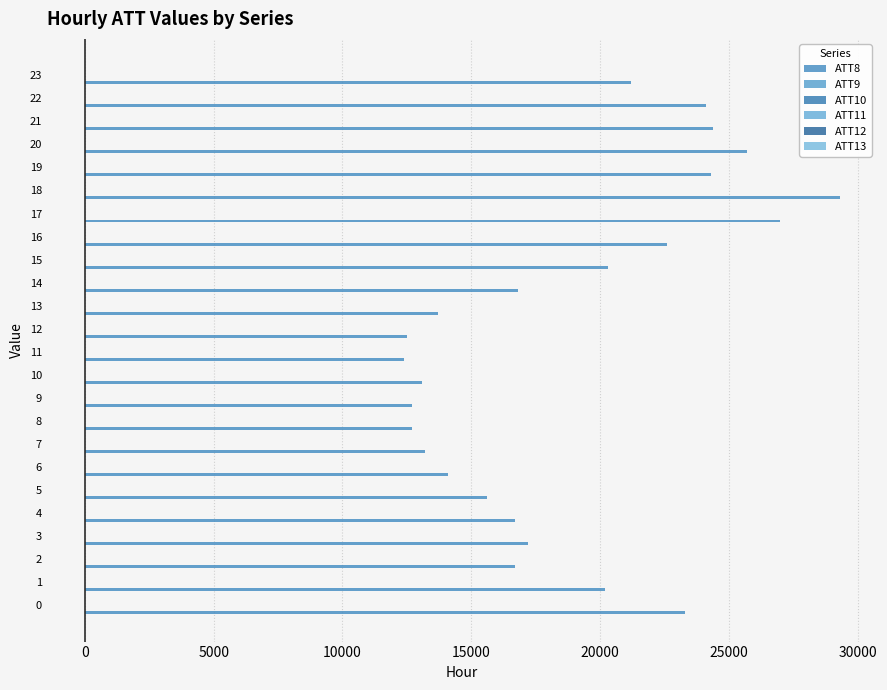

Rank the series by their maximum value, from highest to lowest.

ATT8, ATT10, ATT9, ATT12, ATT13, ATT11